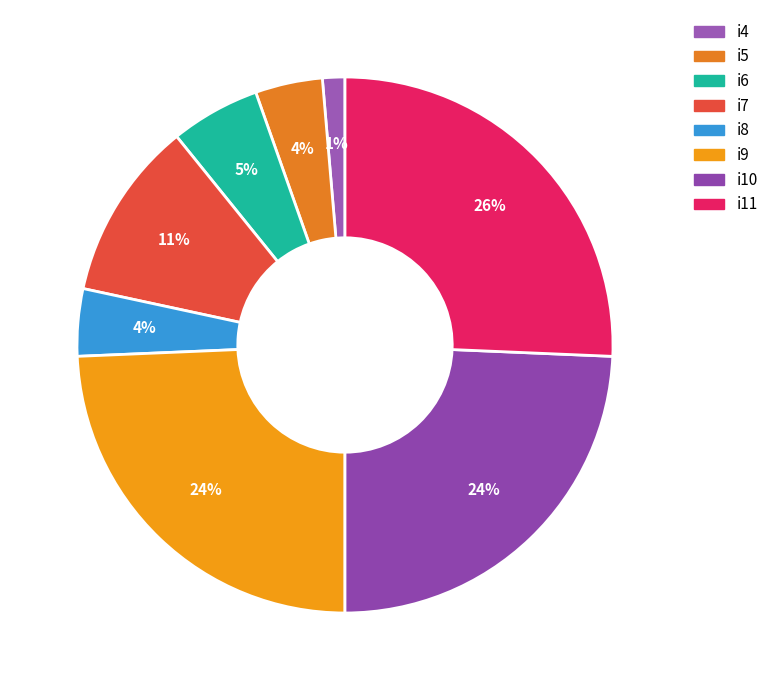

What is the largest slice in the pie chart?

i11